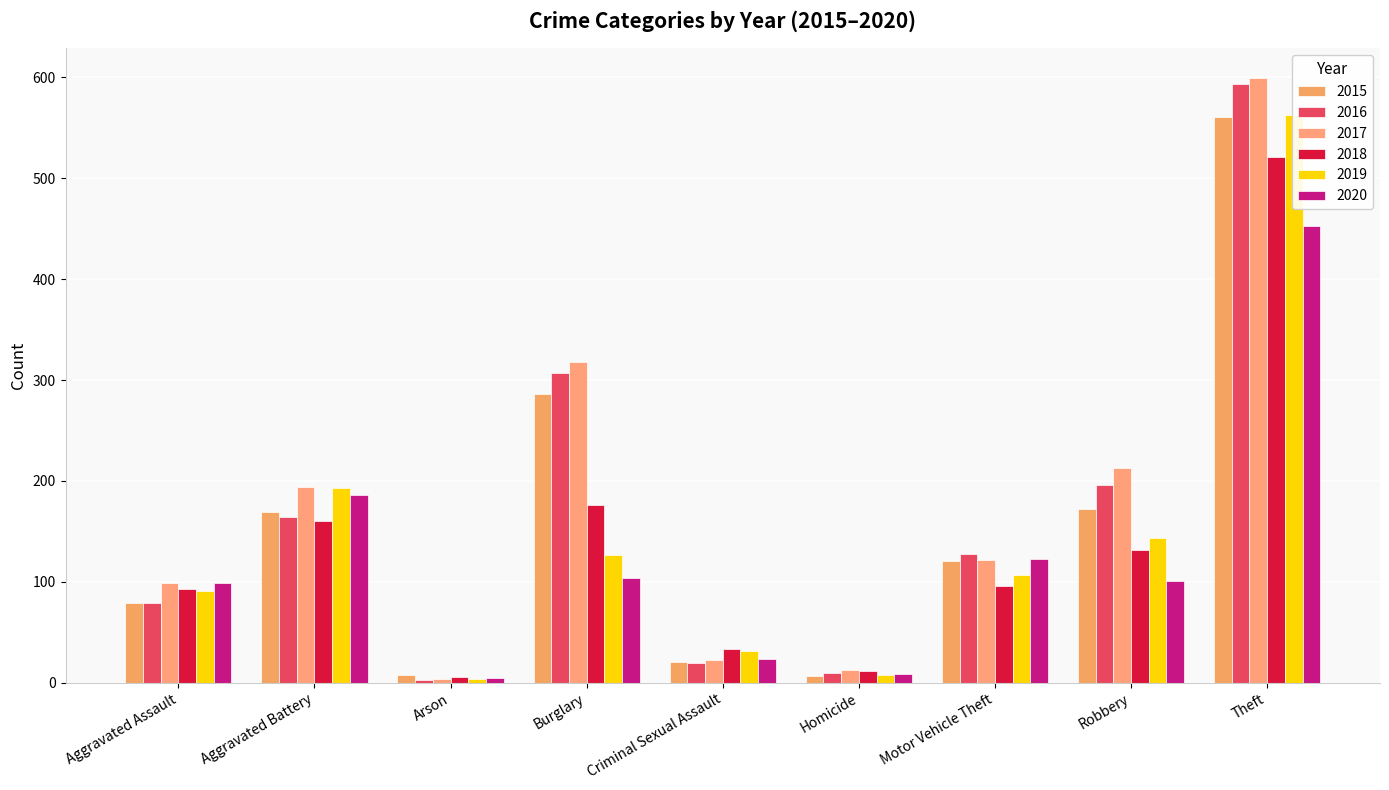

The 2017 series shows 23 at Criminal Sexual Assault. True or false?

True